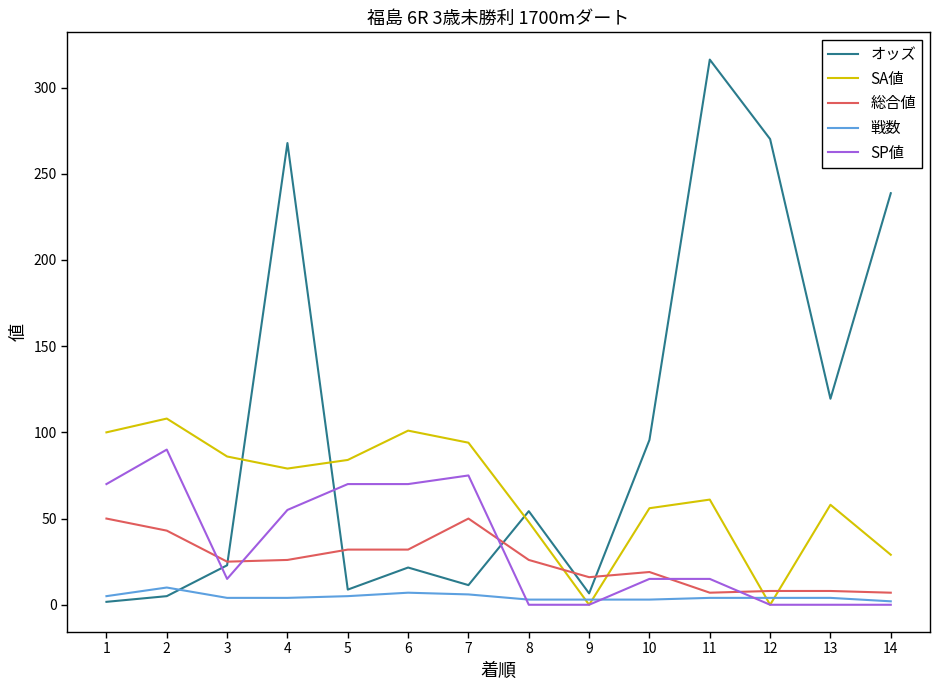

At which category does the chart reach its peak across all series?

11